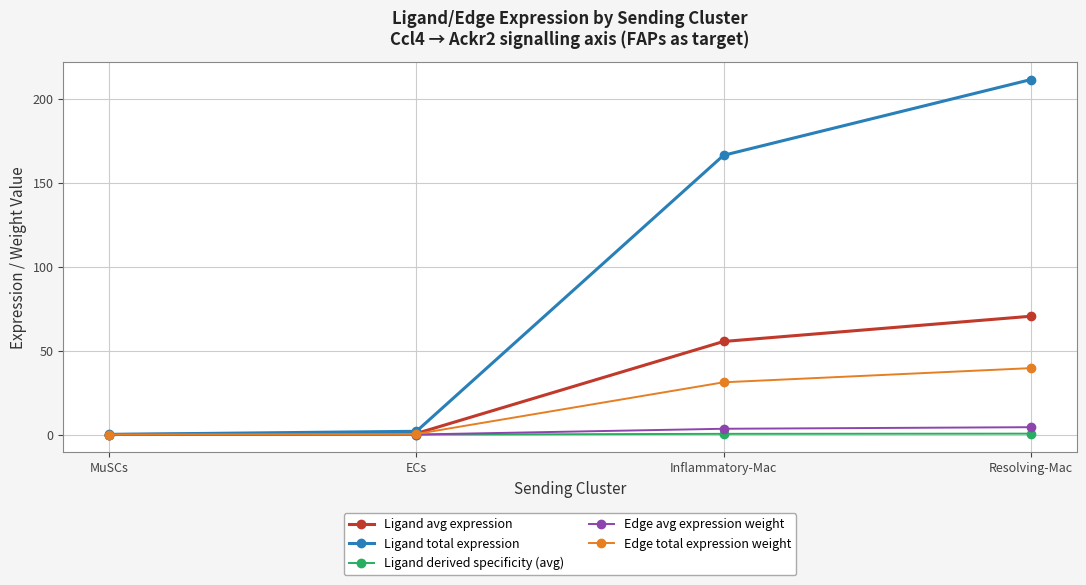

At which label does Edge avg expression weight first exceed 3?

Inflammatory-Mac